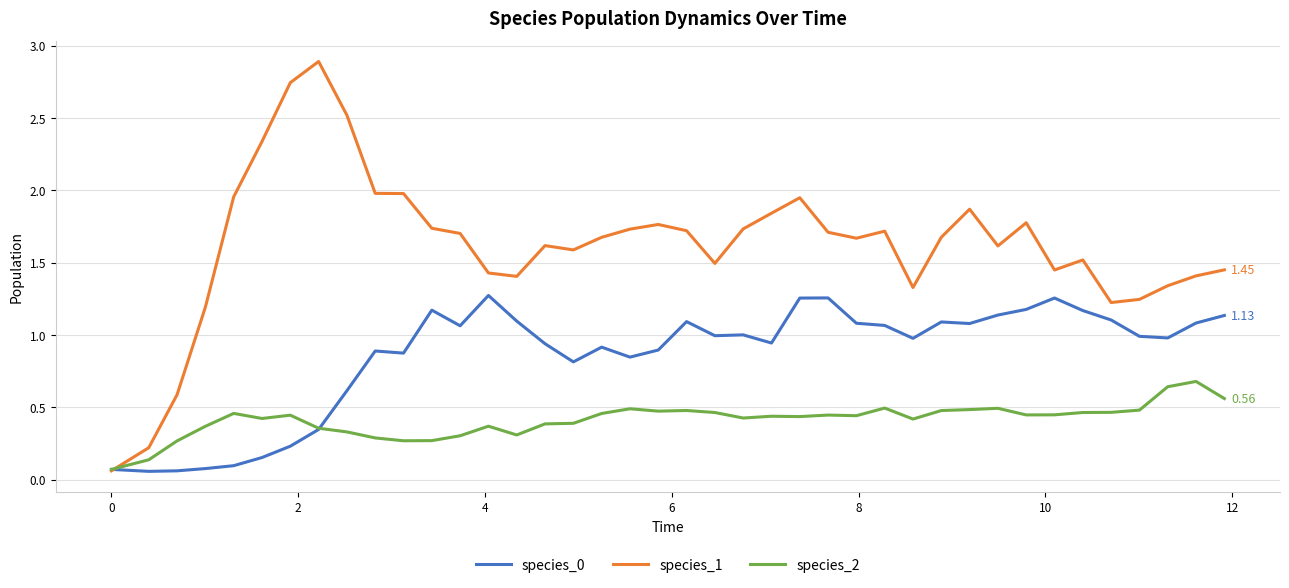

List the series in order of their overall mean, highest first.

species_1, species_0, species_2